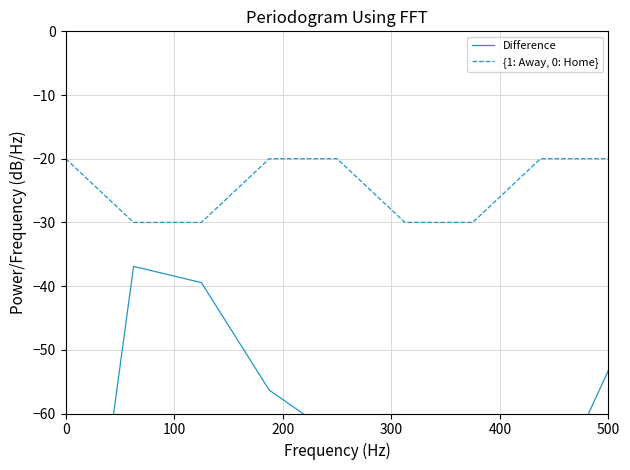

True or false: {1: Away, 0: Home} and Difference intersect in this chart.

False